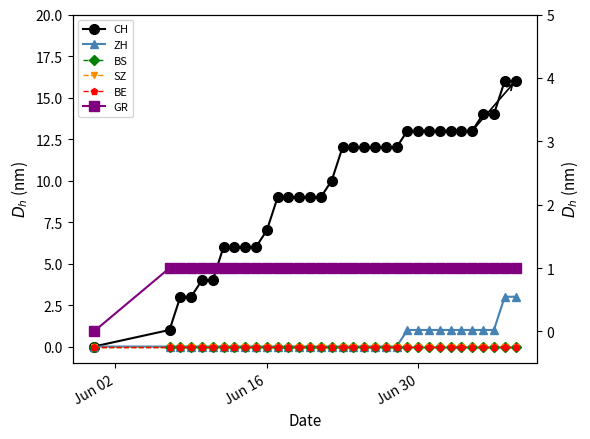

True or false: GR and BS cross at least once.

False